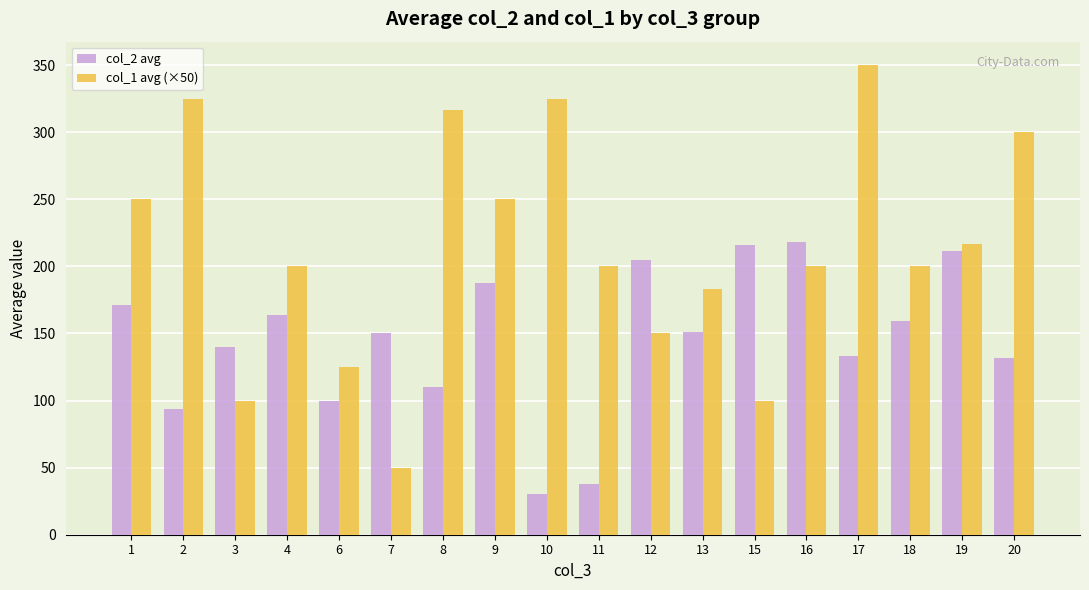

Between 8 and 12, which series saw the biggest shift?

col_1 avg (×50)